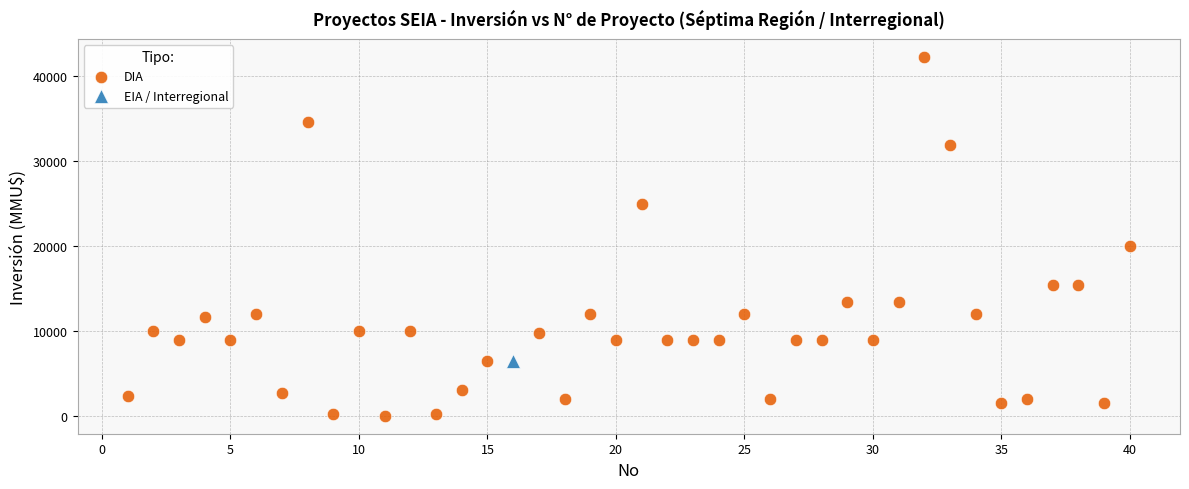

What are all the series names shown in the legend?

DIA, EIA / Interregional